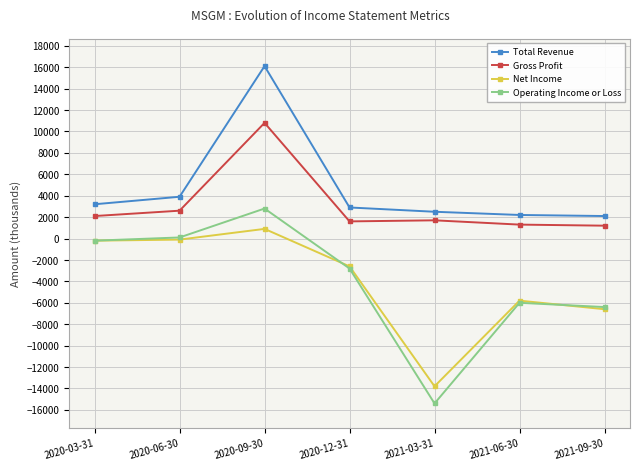

How many values in the Gross Profit series are below 1700?

3